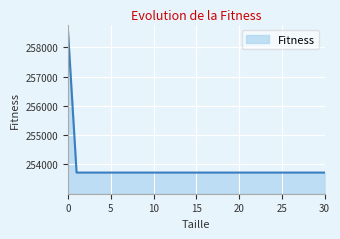

What is the difference between the maximum and minimum values?

4812